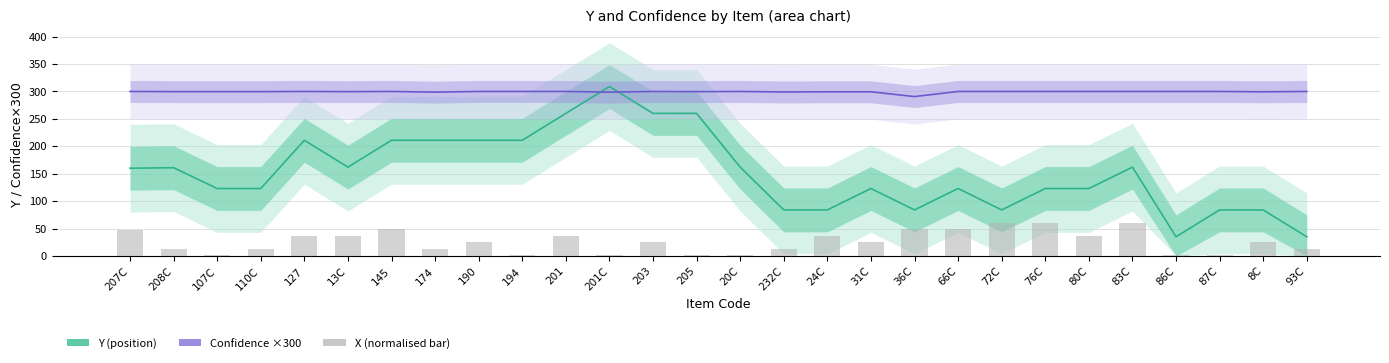

Reading left to right, list all the values displayed in this chart.

Y (position): 160.0	161.0	123.0	123.0	211.0	162.0	211.0	211.0	211.0	211.0	260.0	309.0	260.0	260.0	162.0	84.0	84.0	123.0	84.0	123.0	84.0	123.0	123.0	162.0	35.0	84.0	84.0	35.0
Confidence ×300: 300.0	299.7	299.7	299.7	300.0	299.7	300.0	298.8	300.0	300.0	300.0	298.8	300.0	299.7	300.0	299.1	299.4	299.4	290.7	300.0	300.0	300.0	300.0	300.0	300.0	300.0	299.4	300.0
X (normalised): 47.6	12.6	1.6	13.2	36.6	36.6	48.3	13.2	24.9	1.6	36.6	1.6	24.9	1.6	1.6	13.2	36.6	24.9	48.3	48.3	60.0	60.0	36.6	60.0	1.6	1.6	24.9	13.2